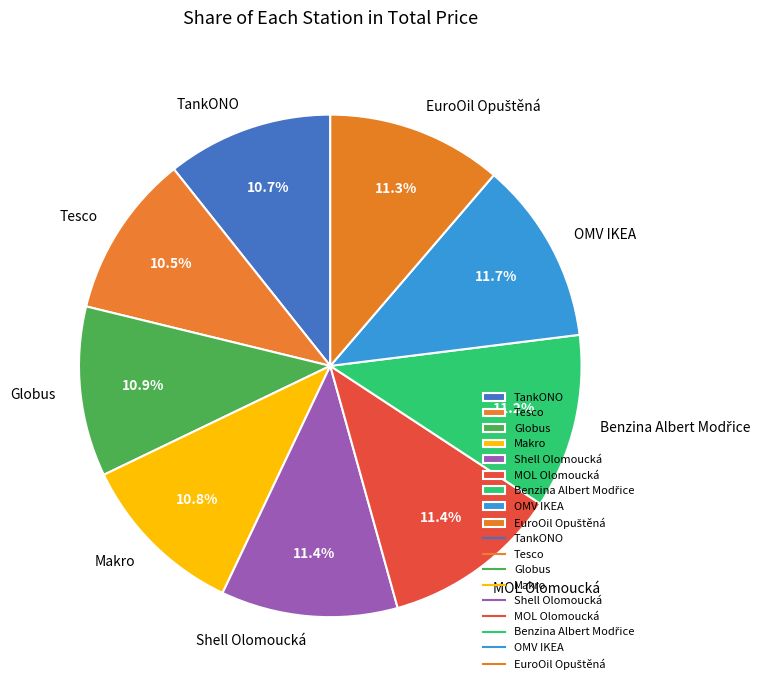

What portion of the pie excludes Shell Olomoucká?

88.6%